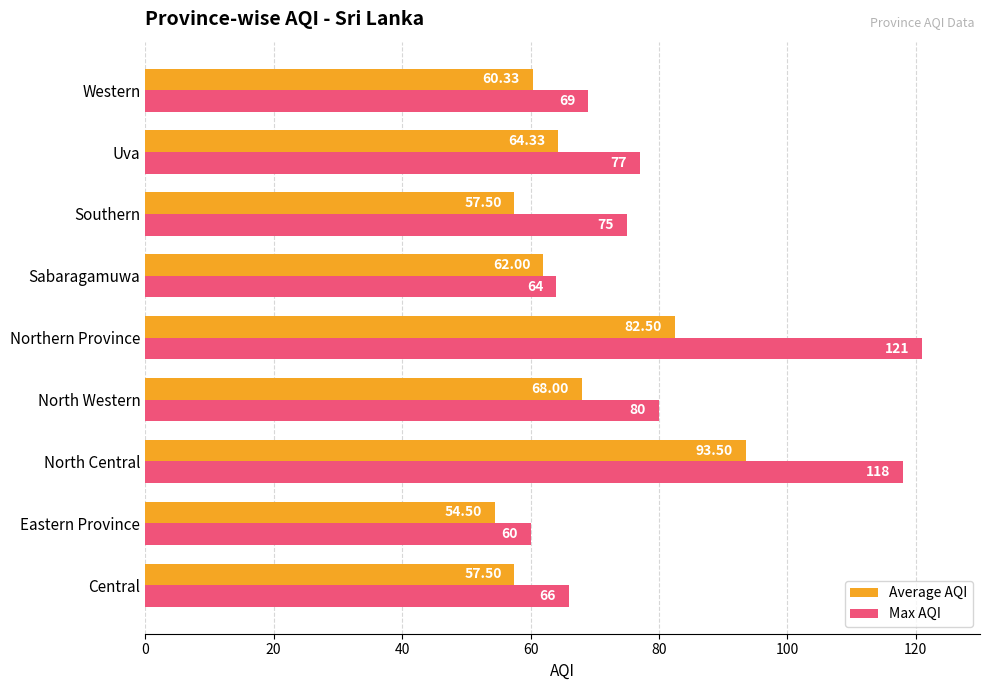

What is the sum of the Max AQI values at North Central and Sabaragamuwa?

182.0